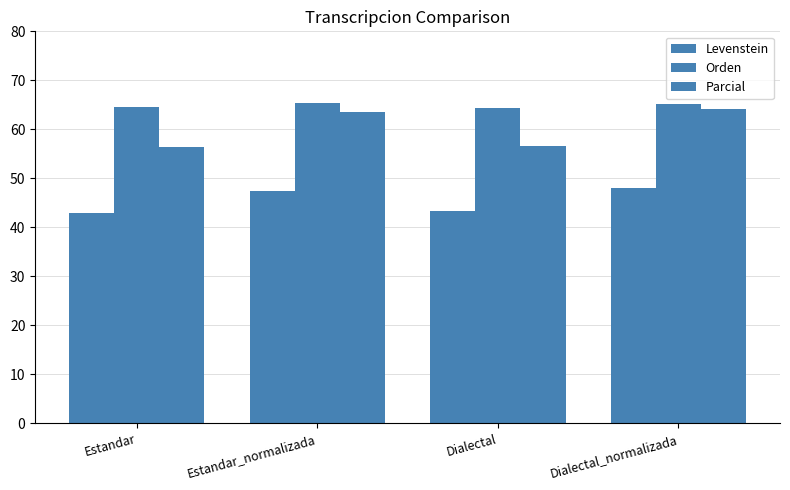

True or false: Parcial has a value of 64.2 at Dialectal_normalizada.

True